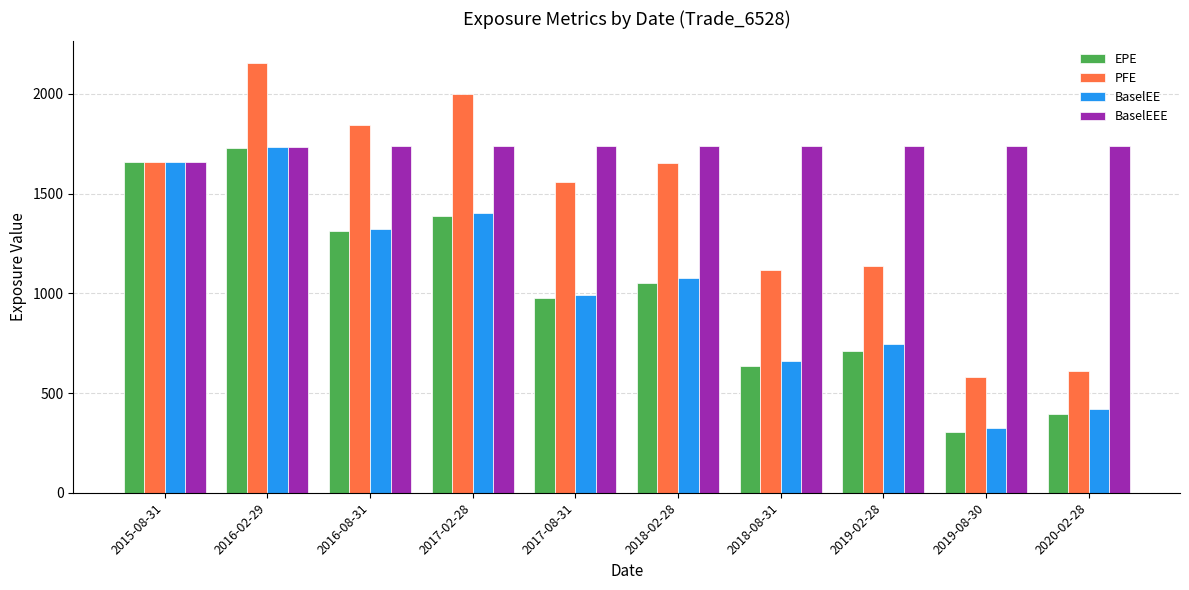

What is the value of the PFE bar at the 10th from the left?

610.3